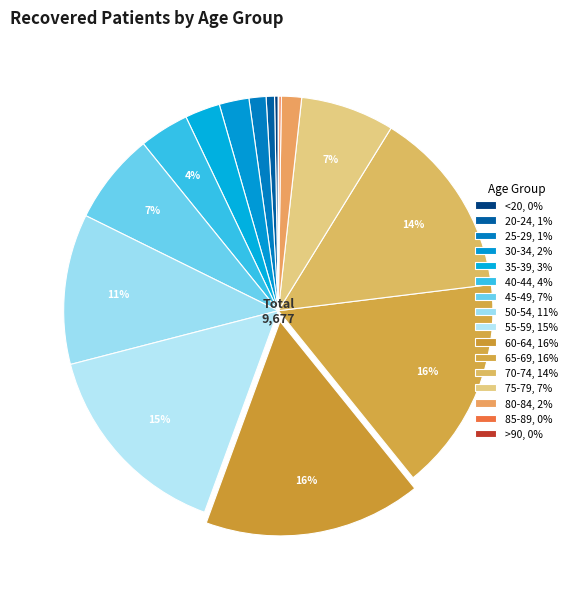

Is the sum of 40-44 and 70-74 greater than half?

No